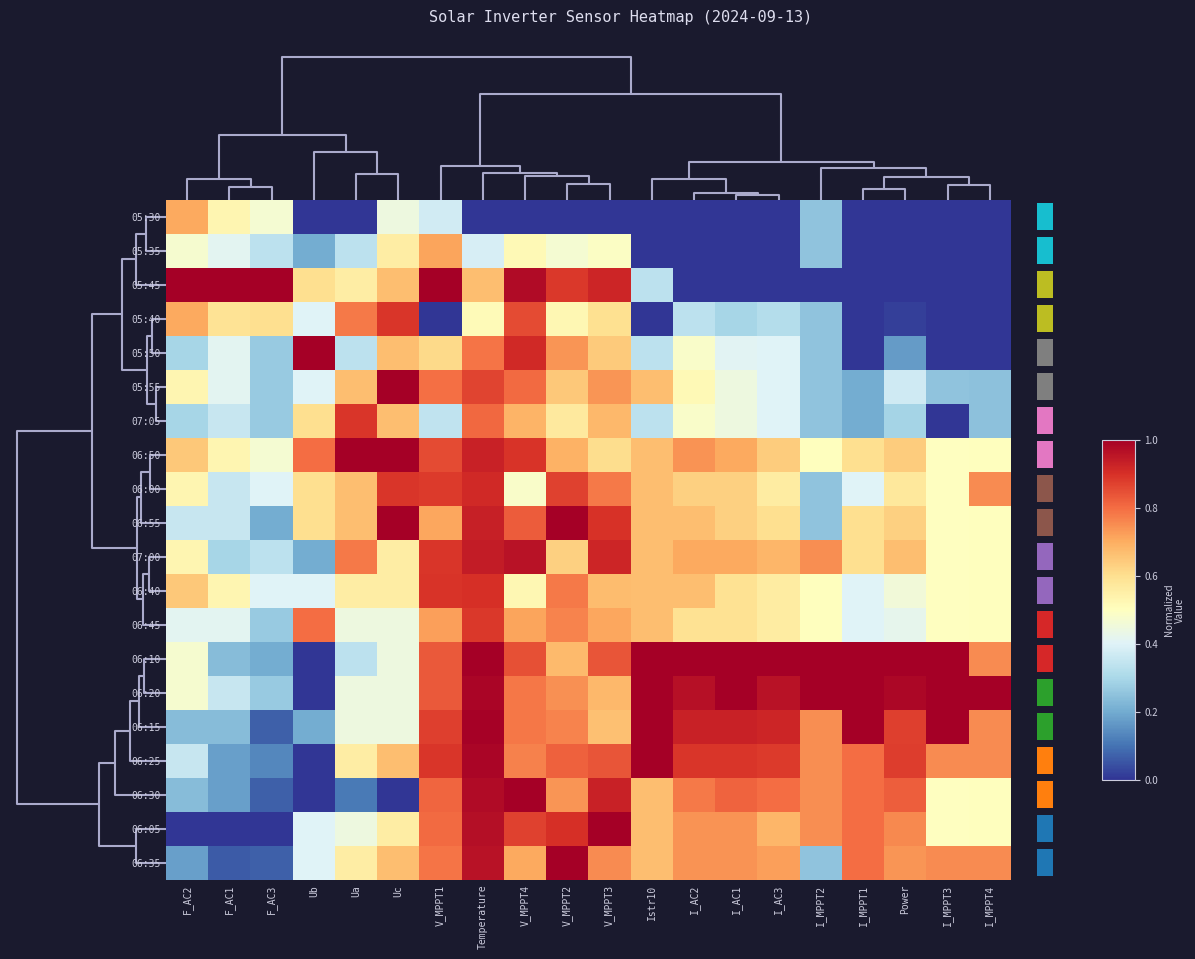

List the series in order of their peak value, highest first.

05:45, 05:50, 05:55, 06:50, 06:55, 06:10, 06:20, 06:15, 06:25, 06:30, 06:05, 06:35, 07:00, 06:00, 06:40, 05:40, 07:05, 06:45, 05:35, 05:30